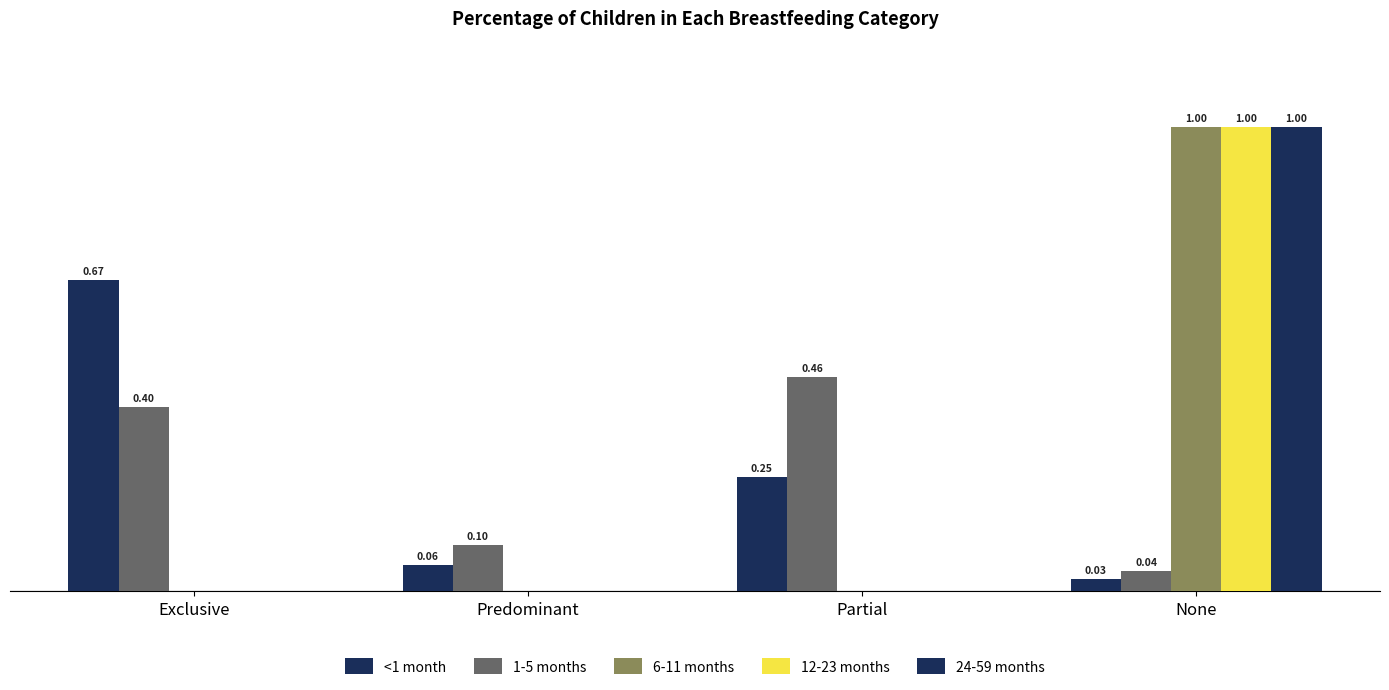

Are the bars grouped side by side (vs. stacked)?

Yes